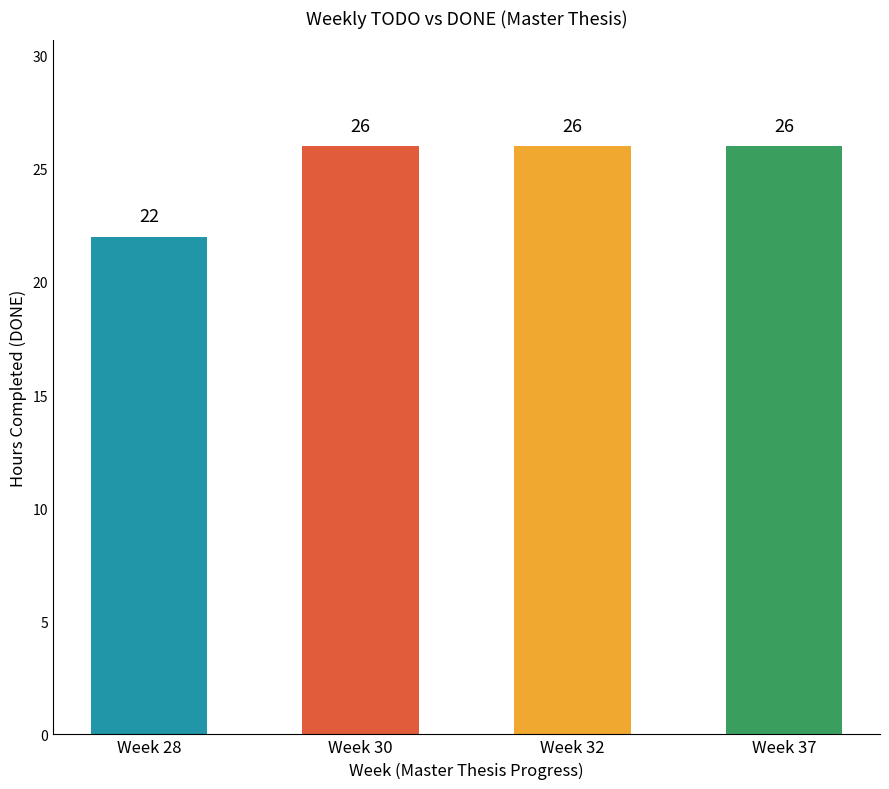

The value at Week 30 is 40. True or false?

False